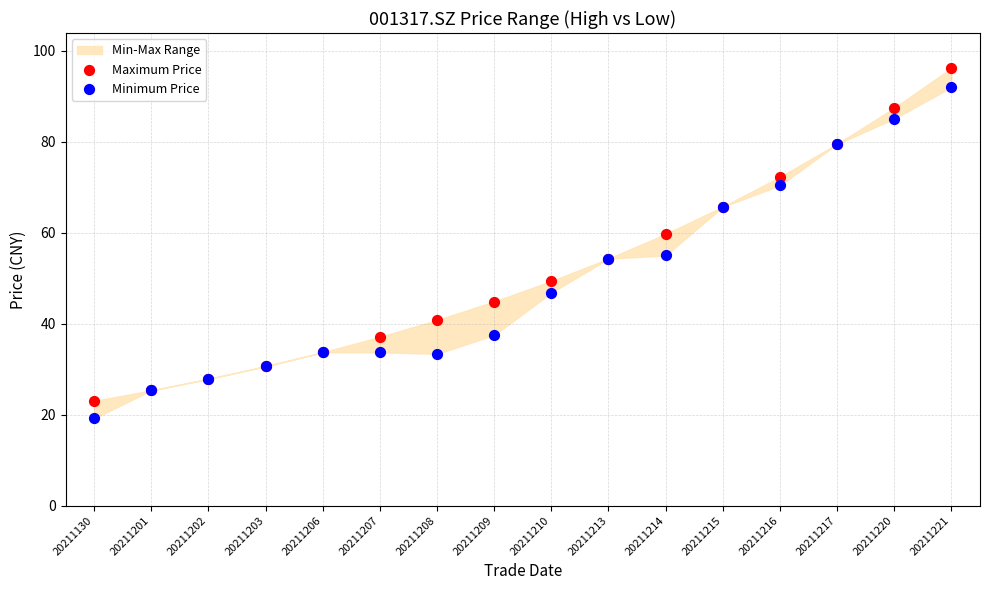

Which series reaches the maximum Y coordinate?

Maximum Price